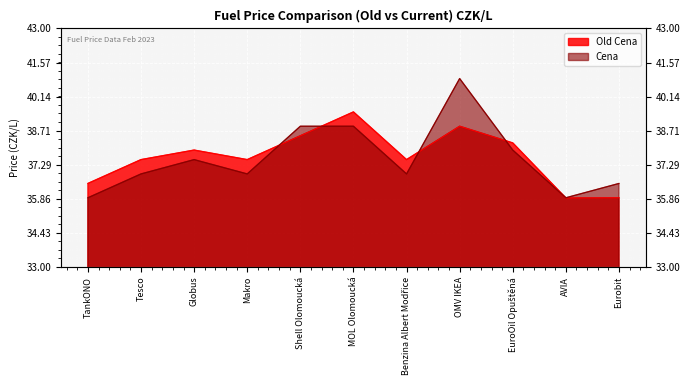

Rank the series by their maximum value, from highest to lowest.

Cena, Old Cena